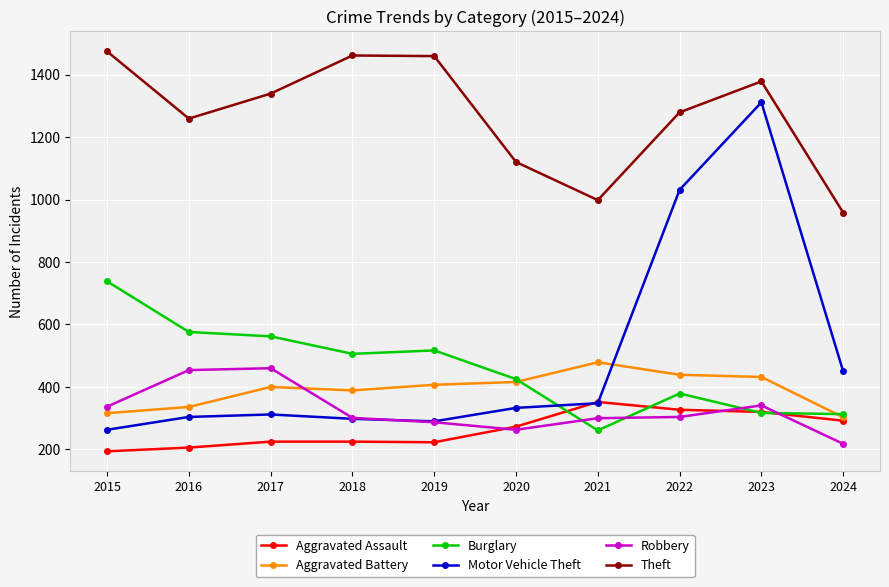

What is the difference between the highest and lowest values at 2016?

1053